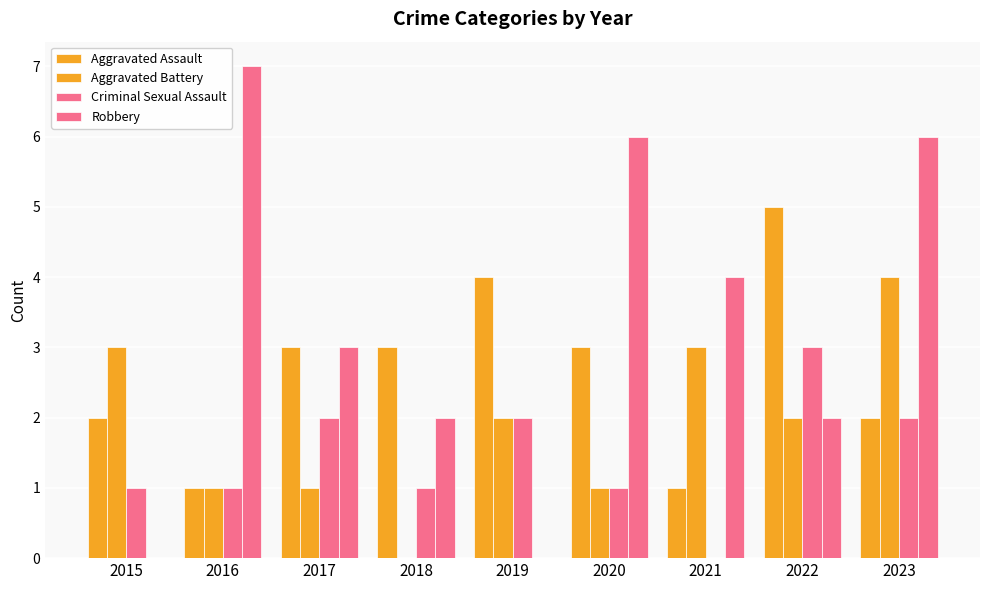

Is the value of Aggravated Battery at 2017 greater than the value of Robbery at 2019?

Yes